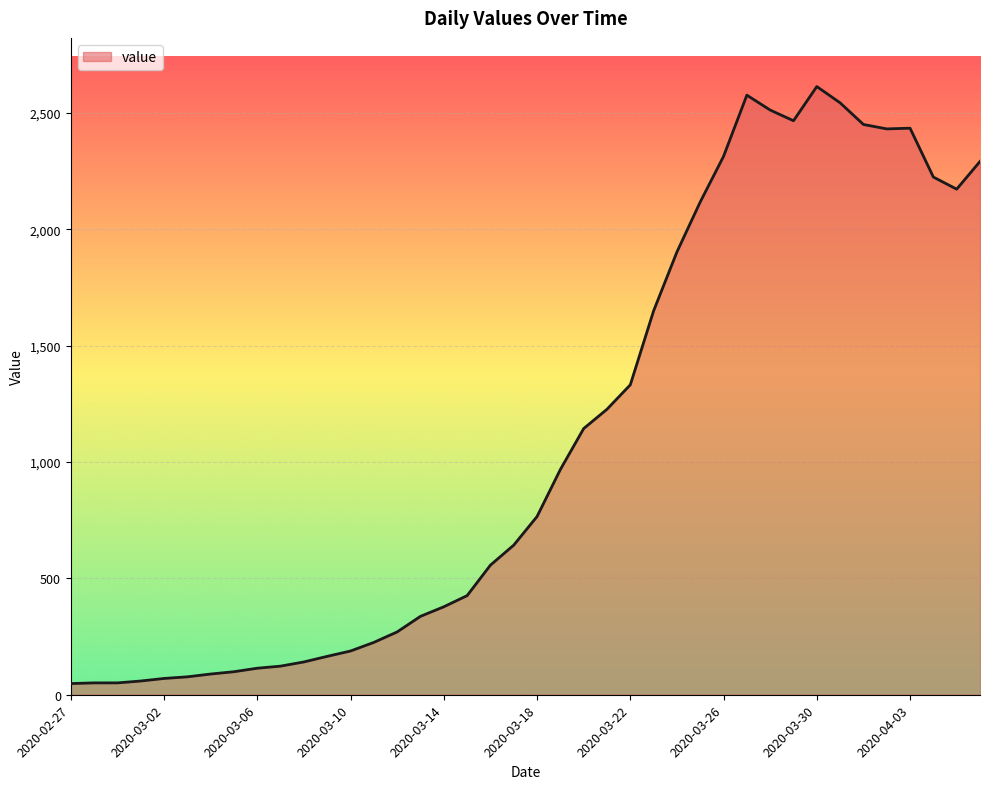

What is the greatest value displayed?

2614